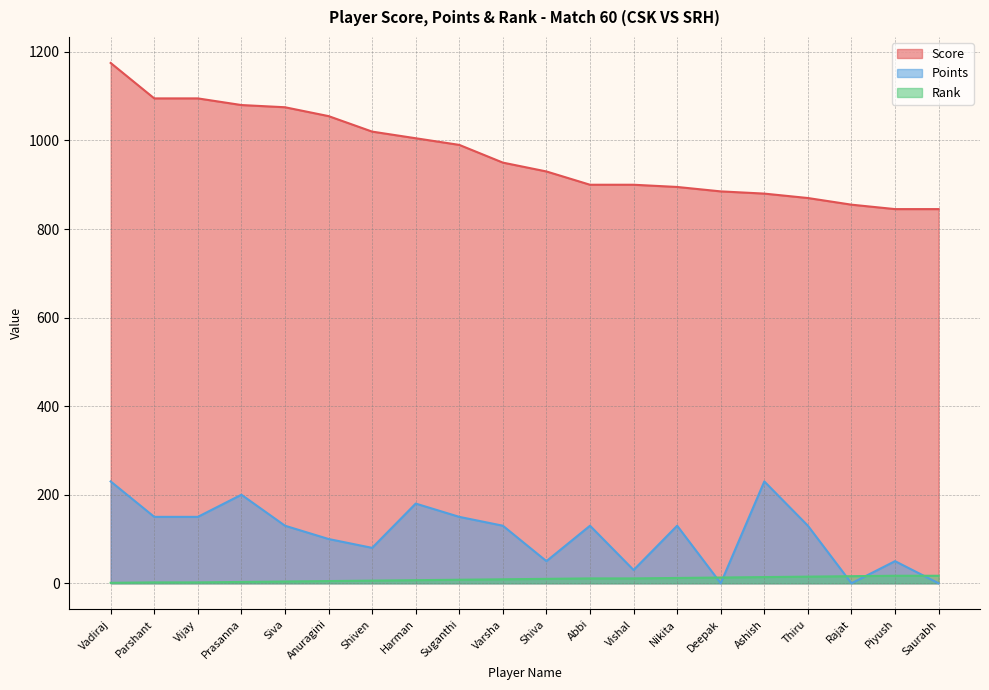

At which label is Rank closest to 9?

Varsha